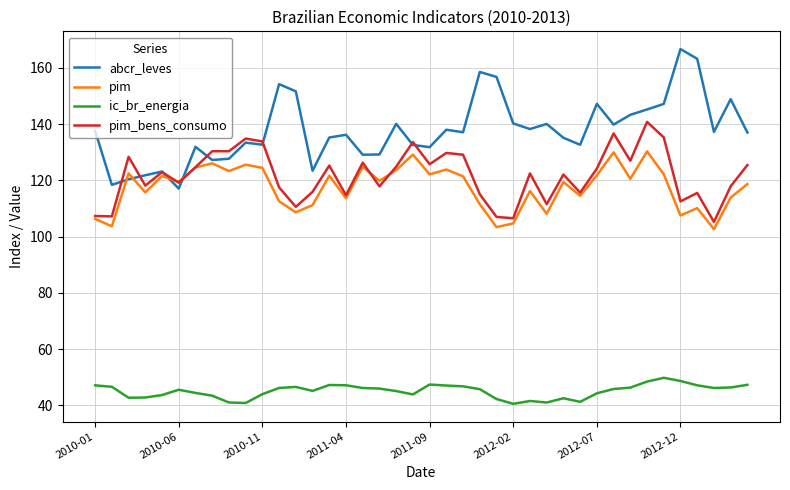

True or false: ic_br_energia and abcr_leves intersect in this chart.

False